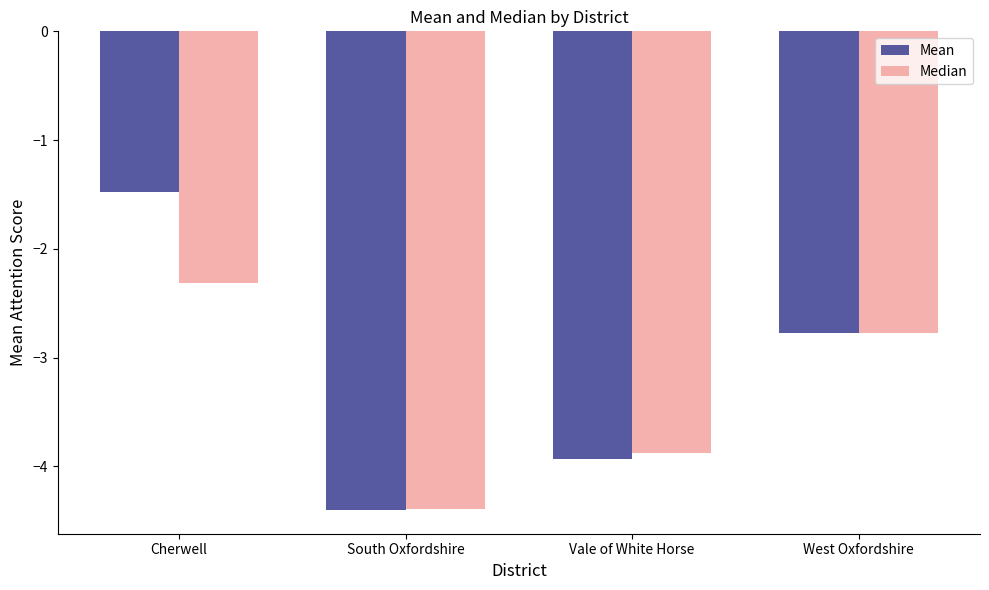

What is the difference between the highest and lowest values at Vale of White Horse?

0.1